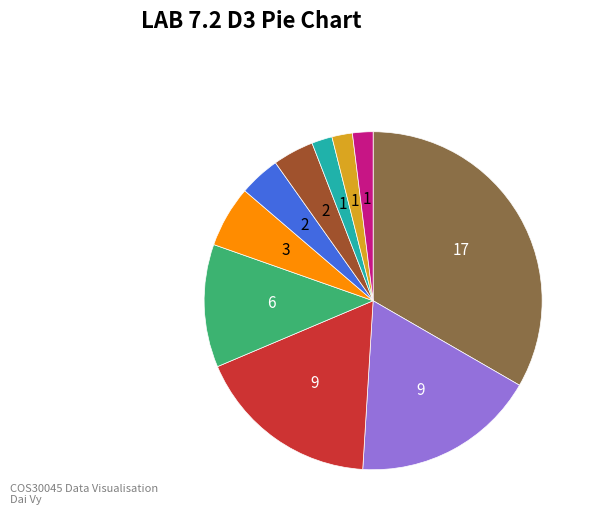

Does any single category account for the majority?

No